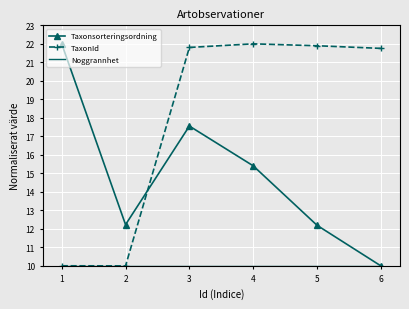

Between 3 and 5, which series saw the biggest shift?

Taxonsorteringsordning